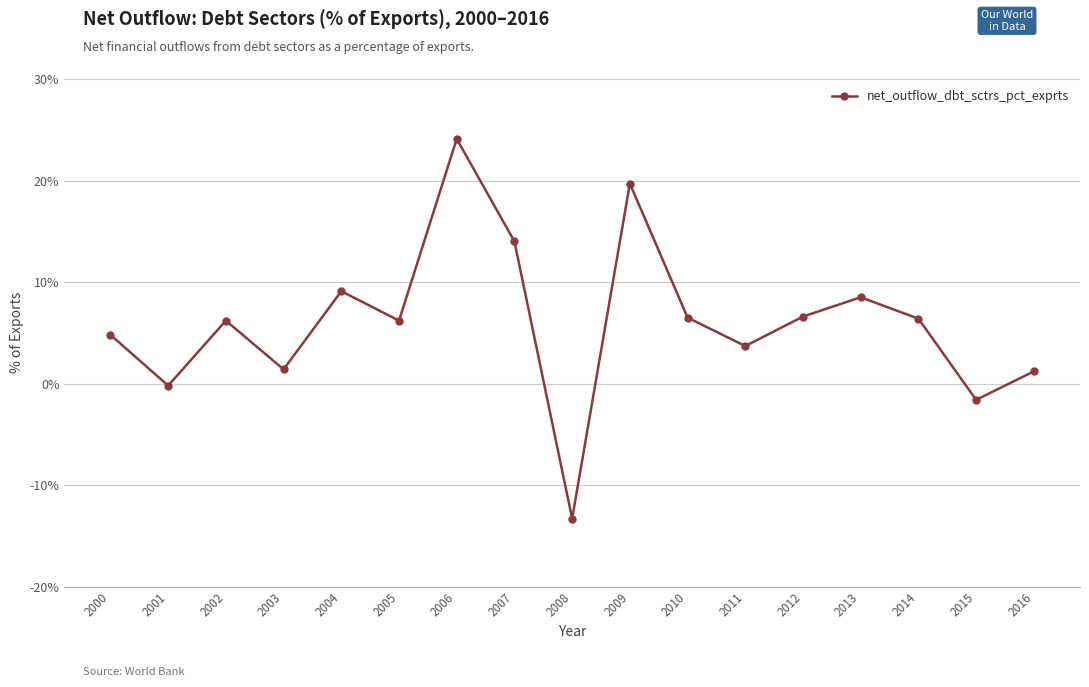

Which category has the lowest value across all series?

2008